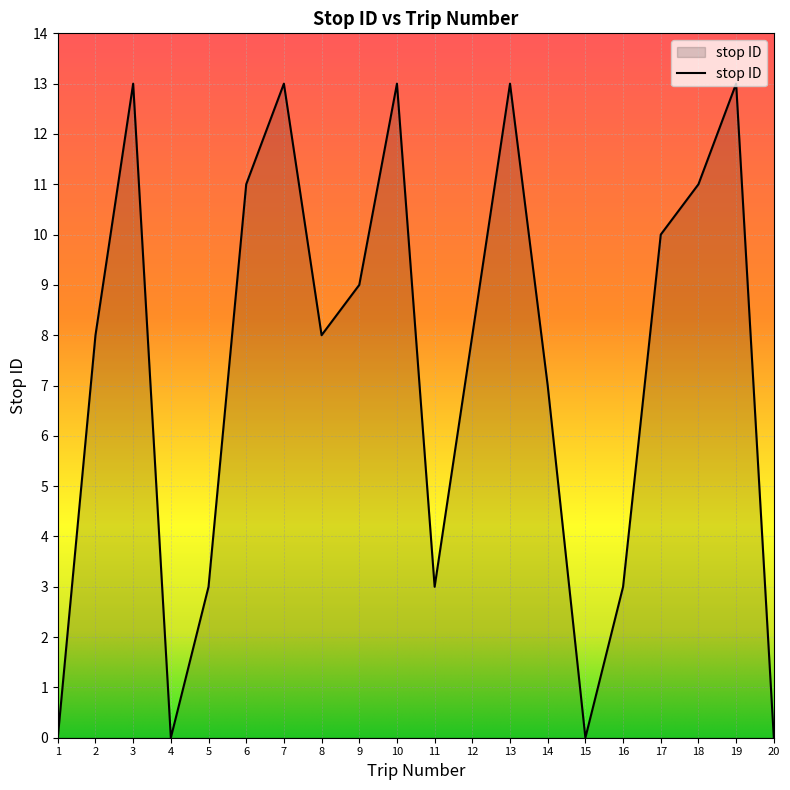

What is the difference between the second highest and minimum values?

13